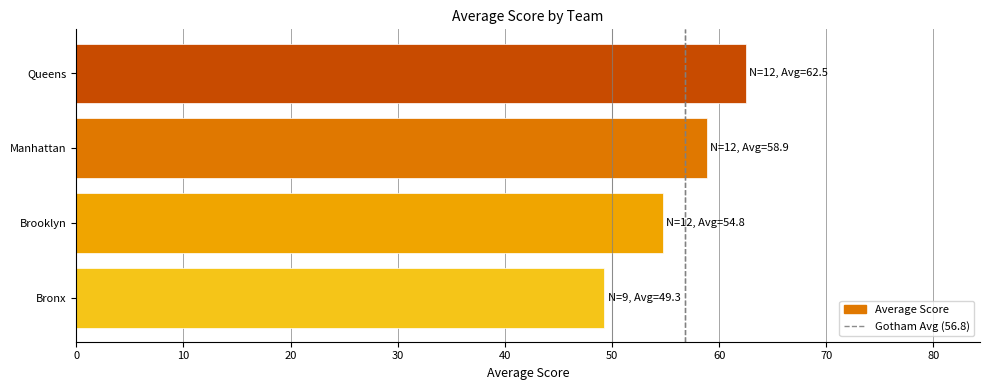

Does the chart contain any negative values?

No